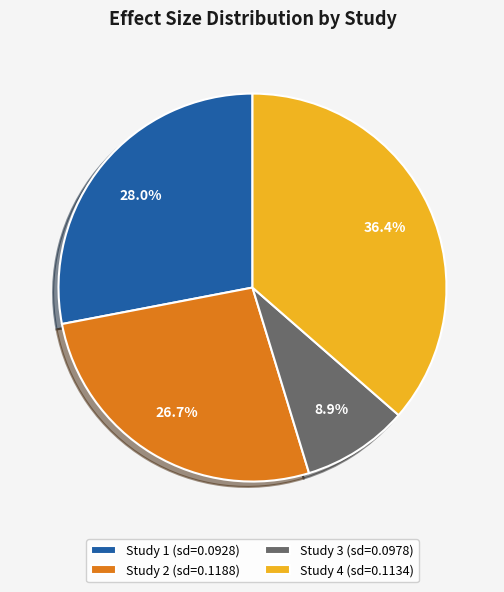

Is there any slice that represents more than half of the pie?

No